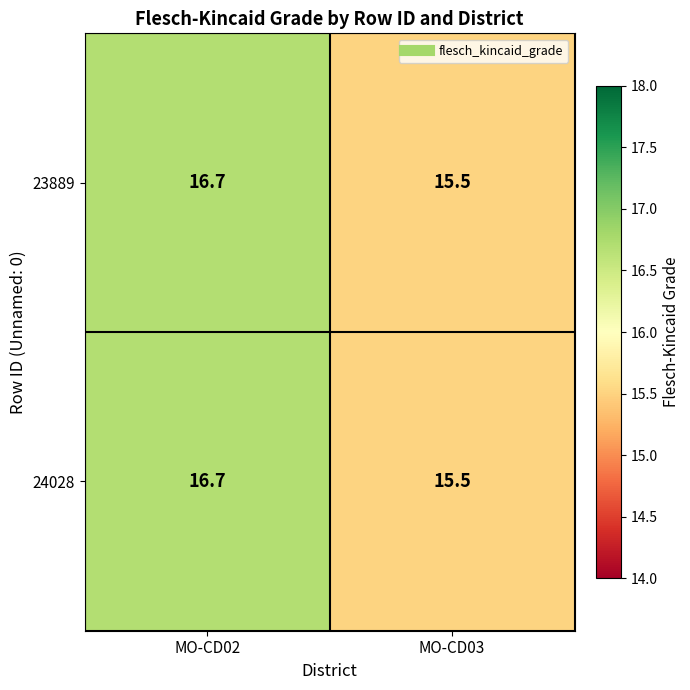

At which category is the sum across all series the highest?

MO-CD02